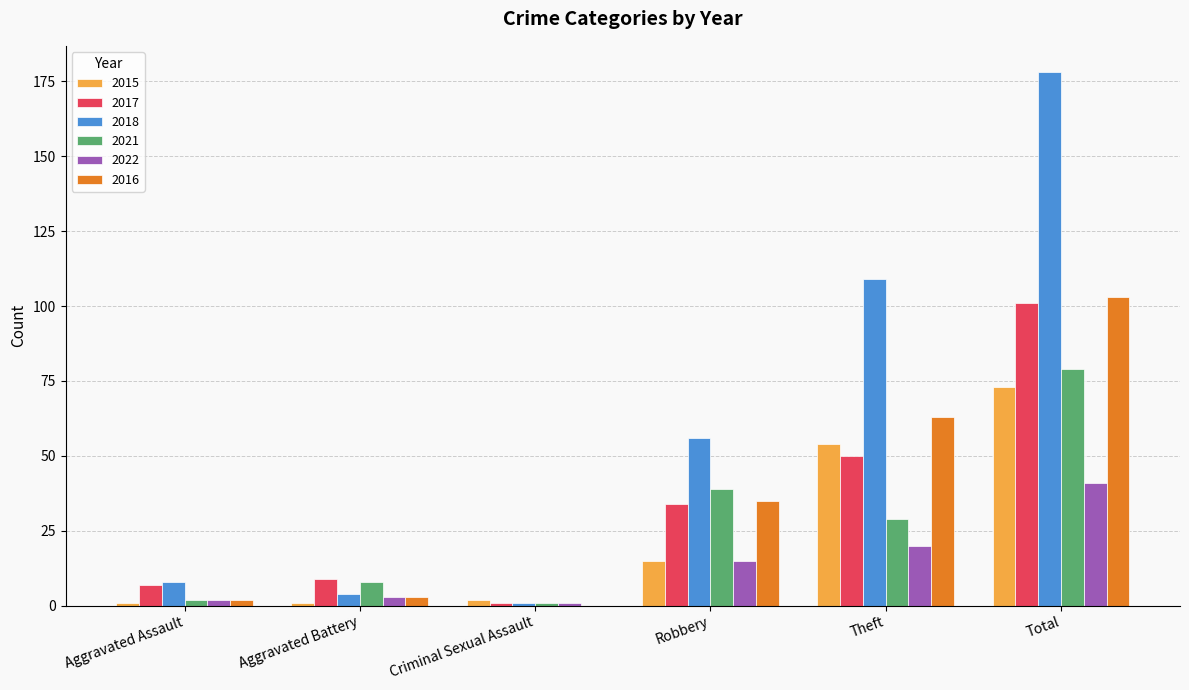

What is the sum of all 2018 values?

356